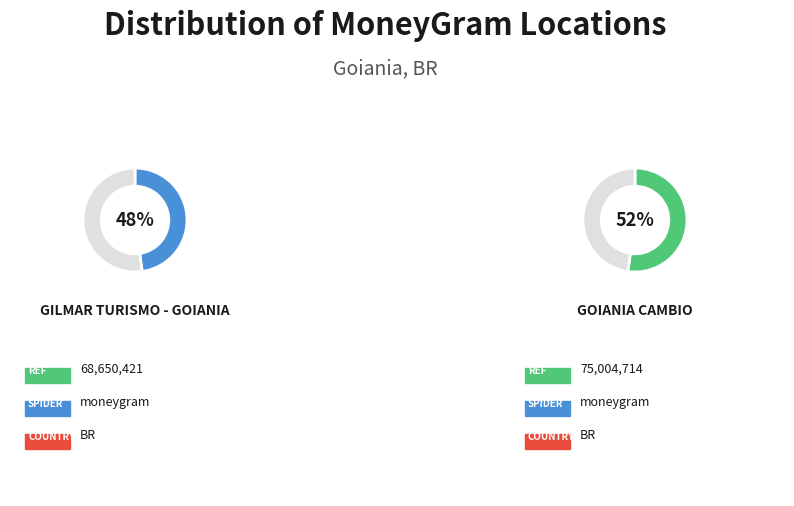

Is there any slice that represents more than half of the pie?

Yes